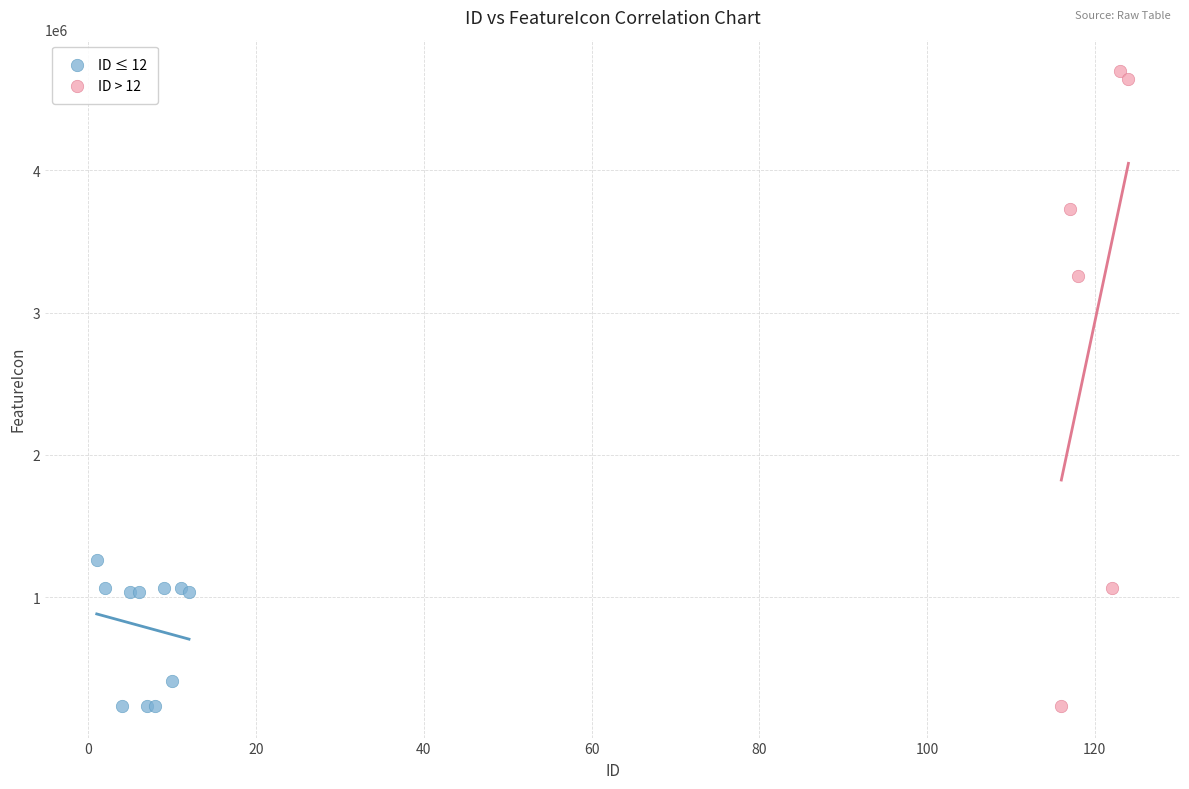

Which series has the widest spread of Y values?

ID > 12